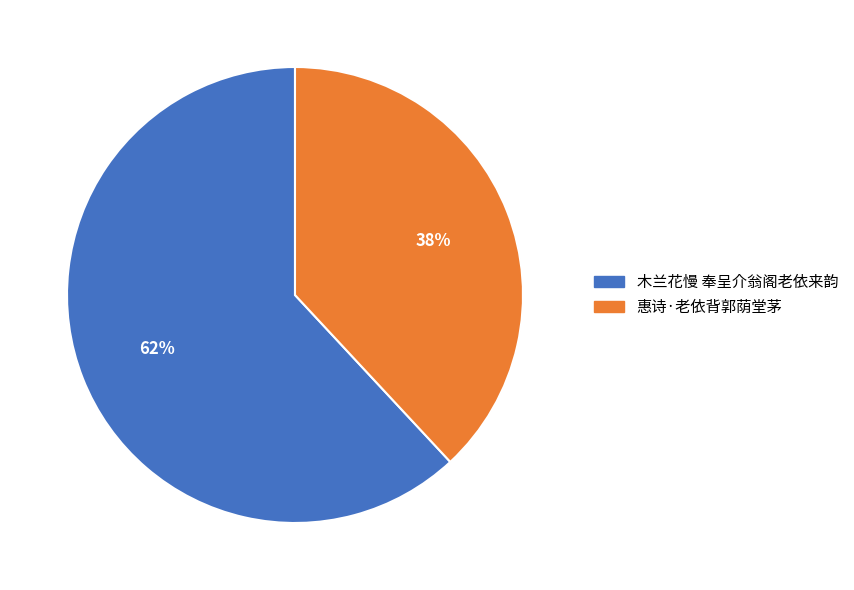

To the nearest percent, what is the difference between the 惠诗·老依背郭荫堂茅 and 木兰花慢 奉呈介翁阁老依来韵 slice percentages?

24%